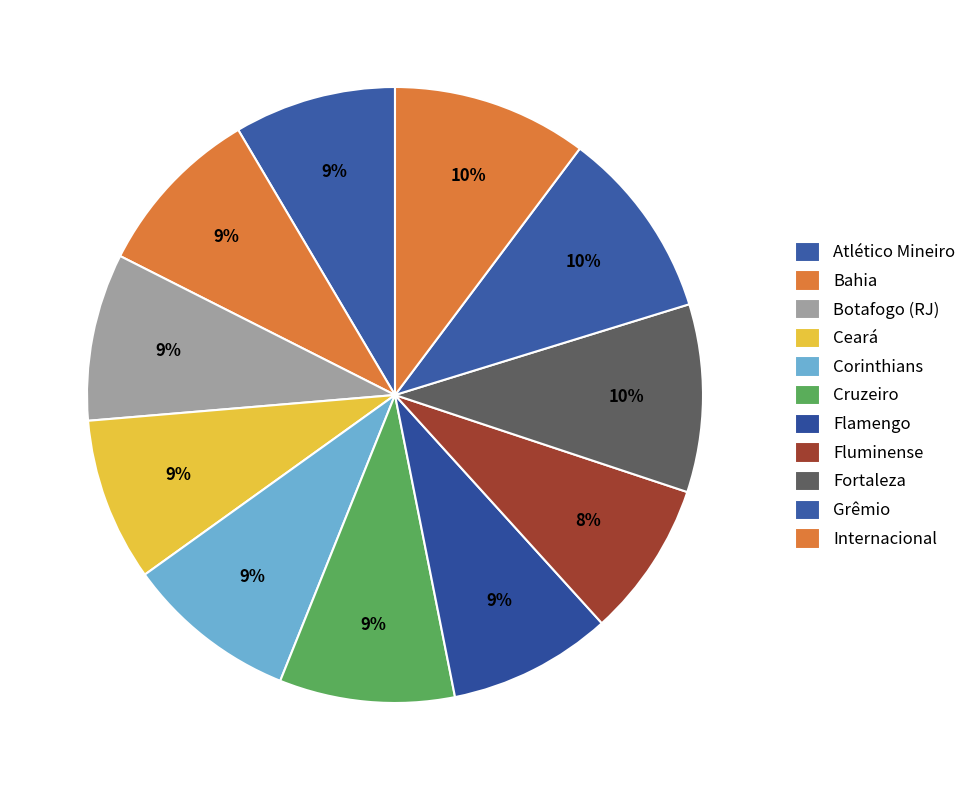

How many segments does this pie chart have?

11